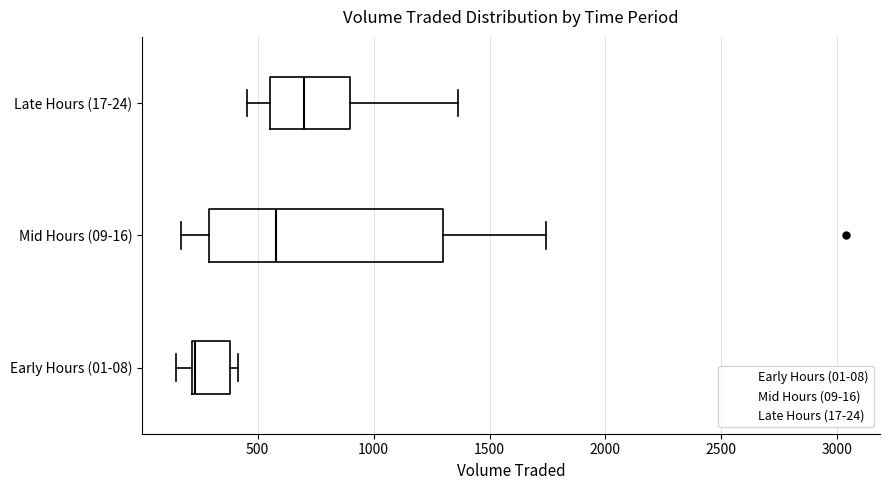

Comparing the boxes themselves (not the whiskers), which one is the widest?

Mid Hours (09-16)